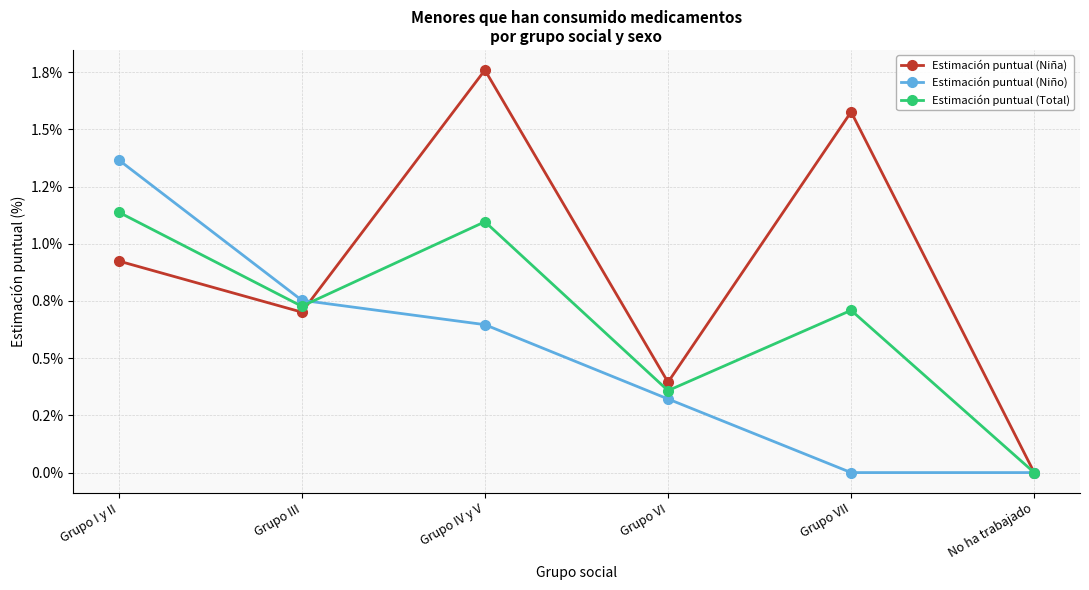

What is the sum of all Estimación puntual (Niño) values?

3.1